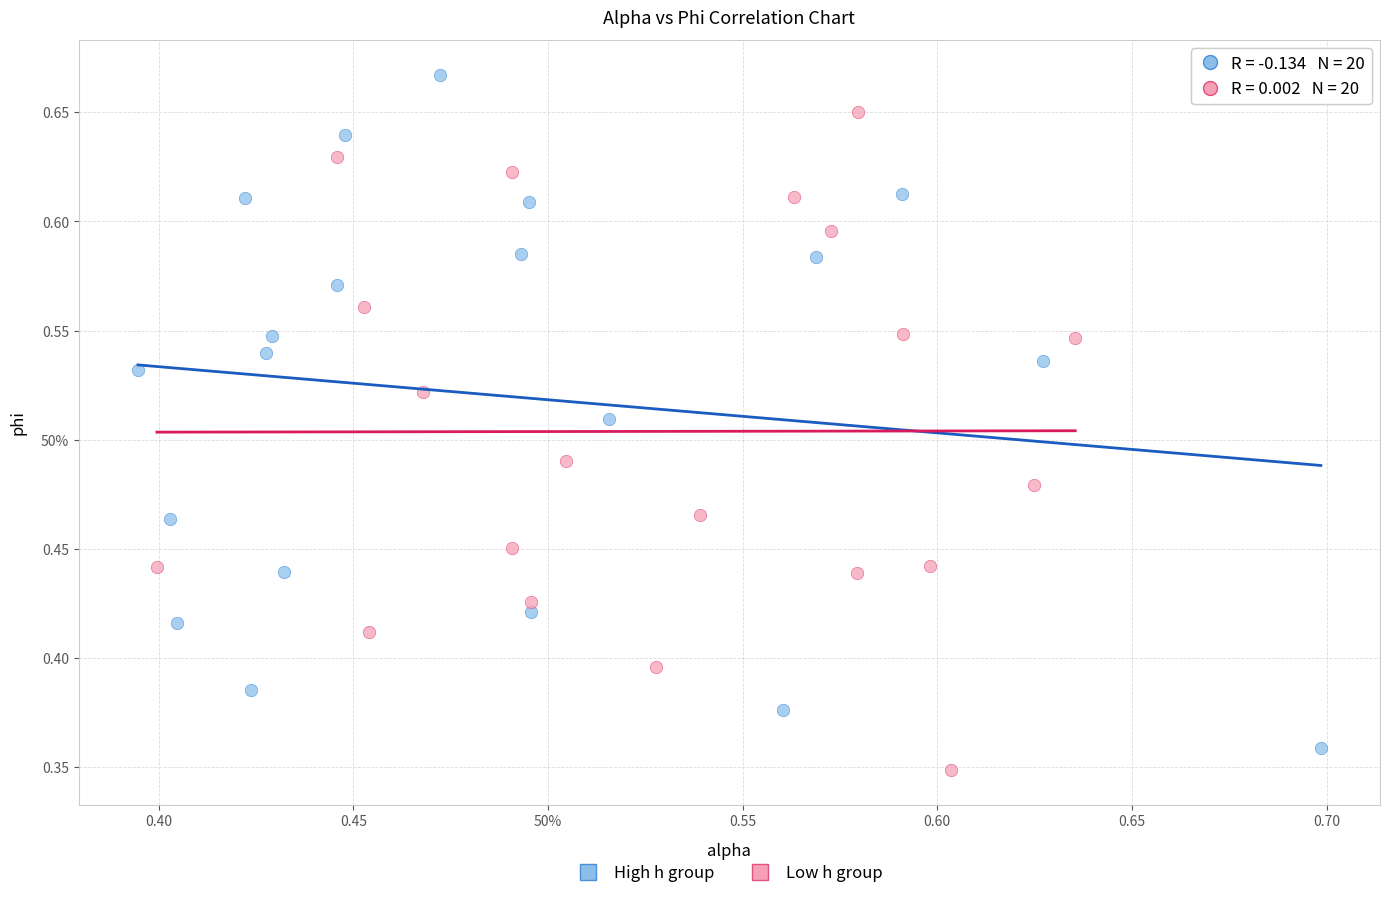

What are all the series names shown in the legend?

High h group, Low h group